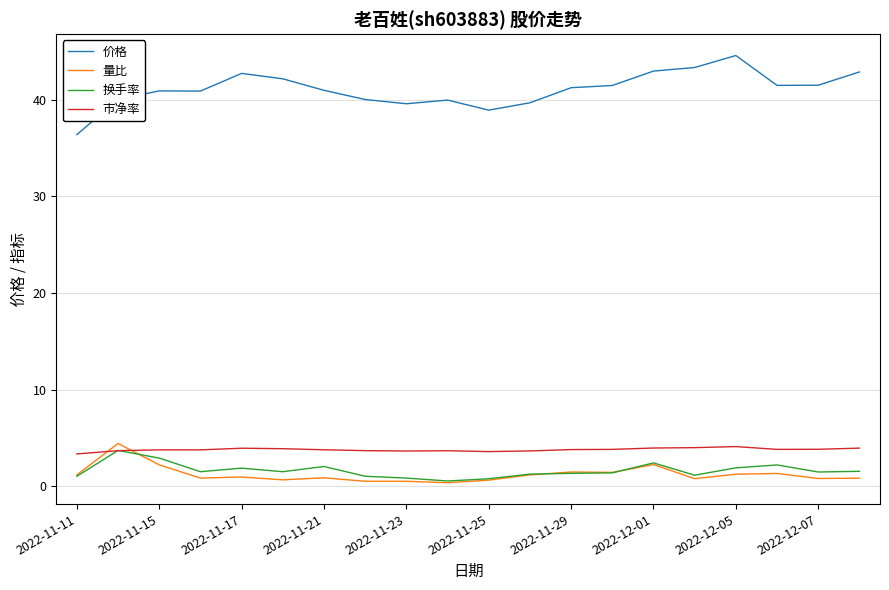

What is the maximum value shown in the chart?

44.6